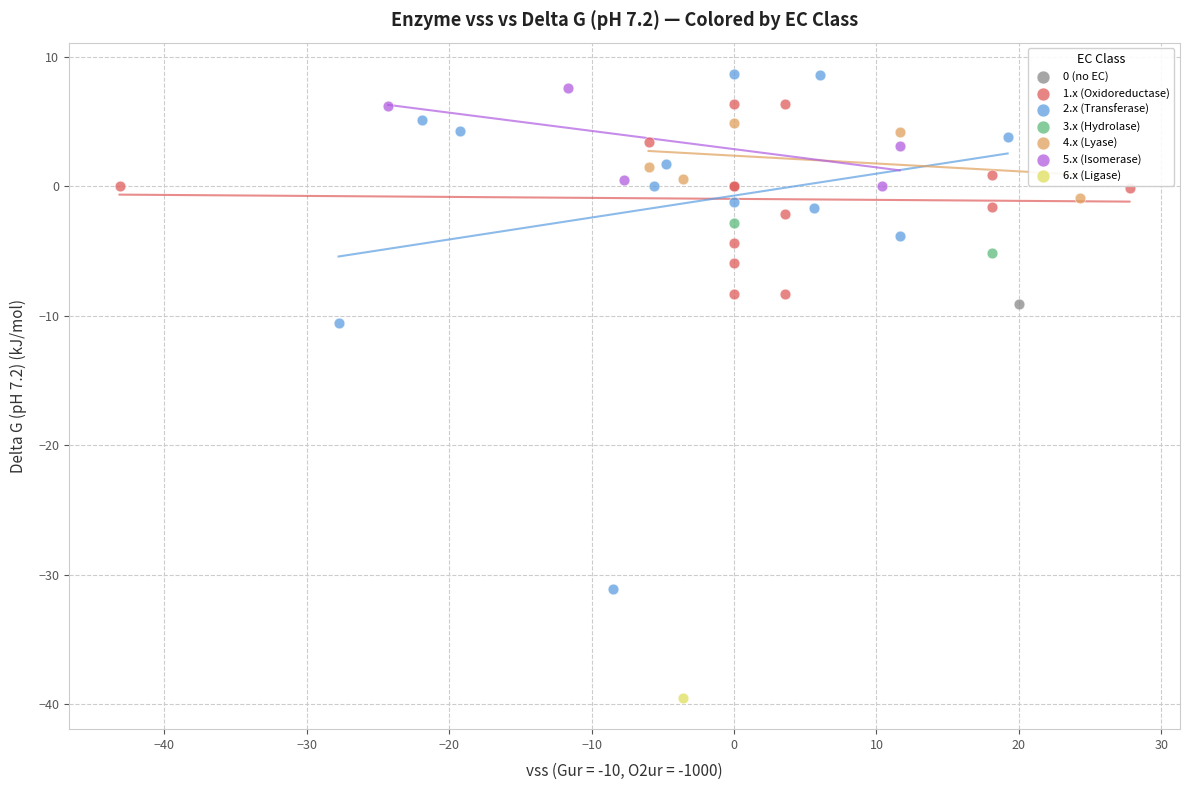

Which series contains the lowest Y value?

6.x (Ligase)